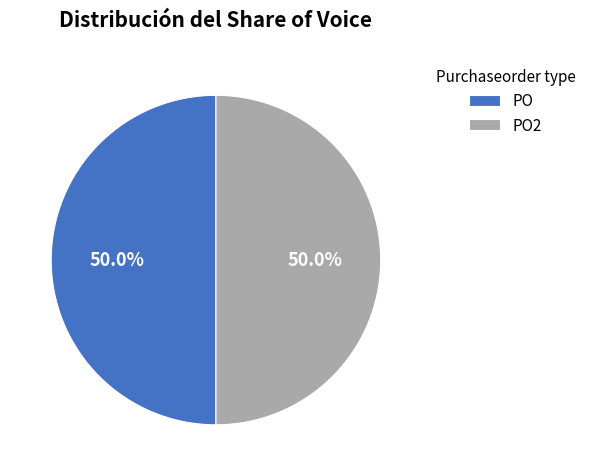

Approximately how many times larger is the value at PO compared to PO2?

1.0